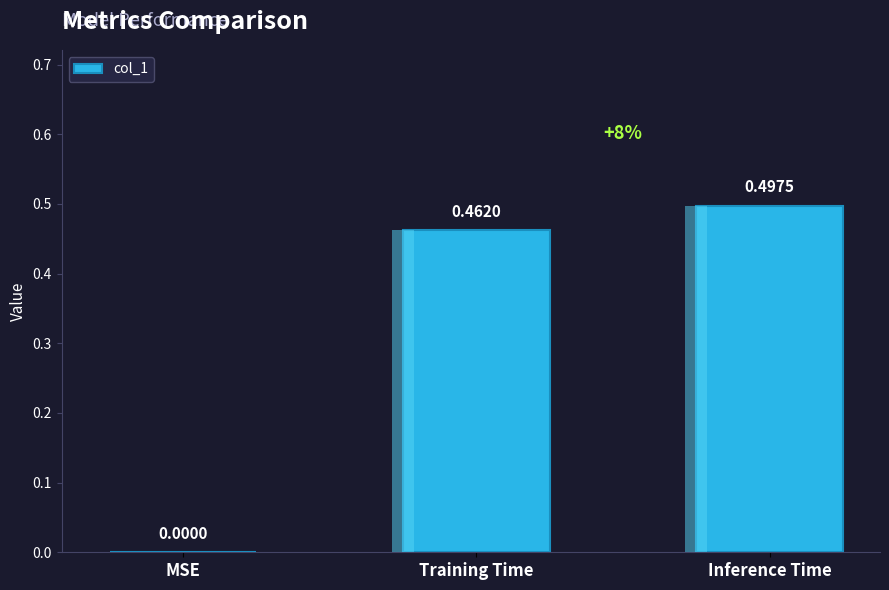

List the labels in order of value, smallest first.

MSE, Training Time, Inference Time